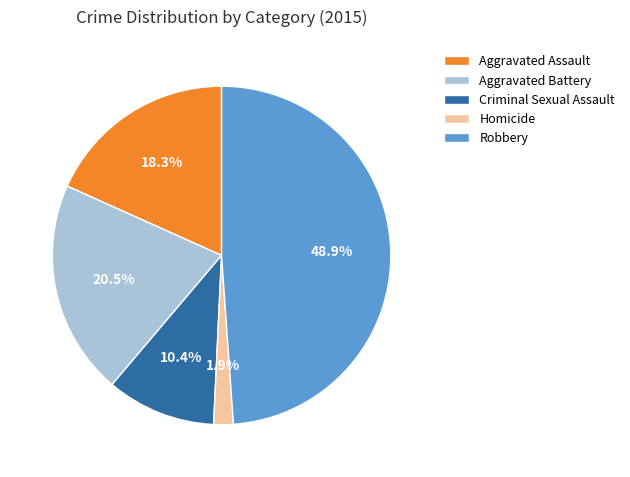

Is Criminal Sexual Assault the majority of the pie?

No